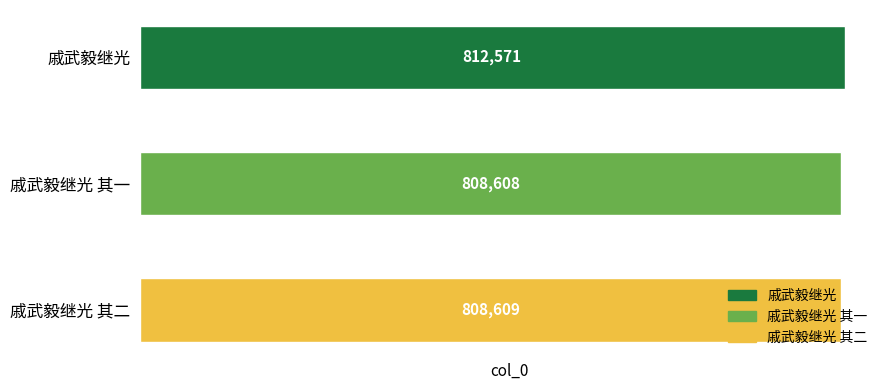

The chart shows a value of 808608 at 戚武毅继光 其一. True or false?

True